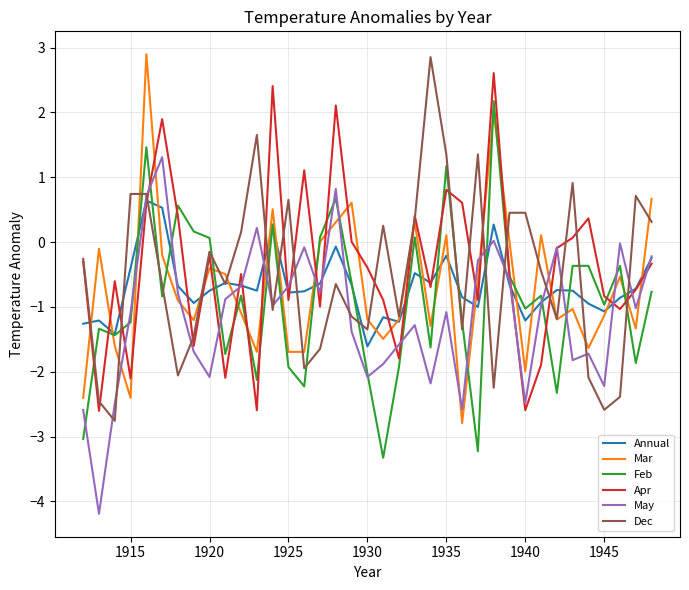

What is the greatest value displayed?

2.9